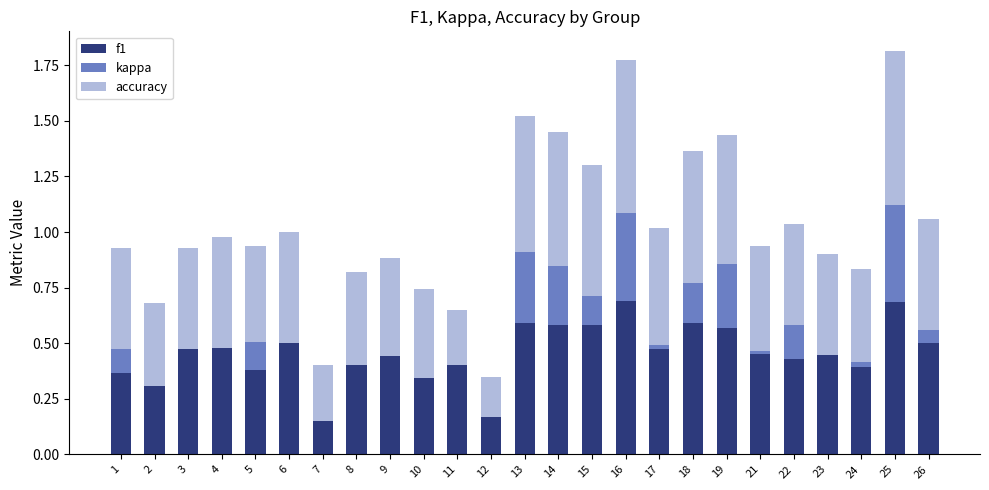

True or false: f1 has a value of 0.2 at 26.

False